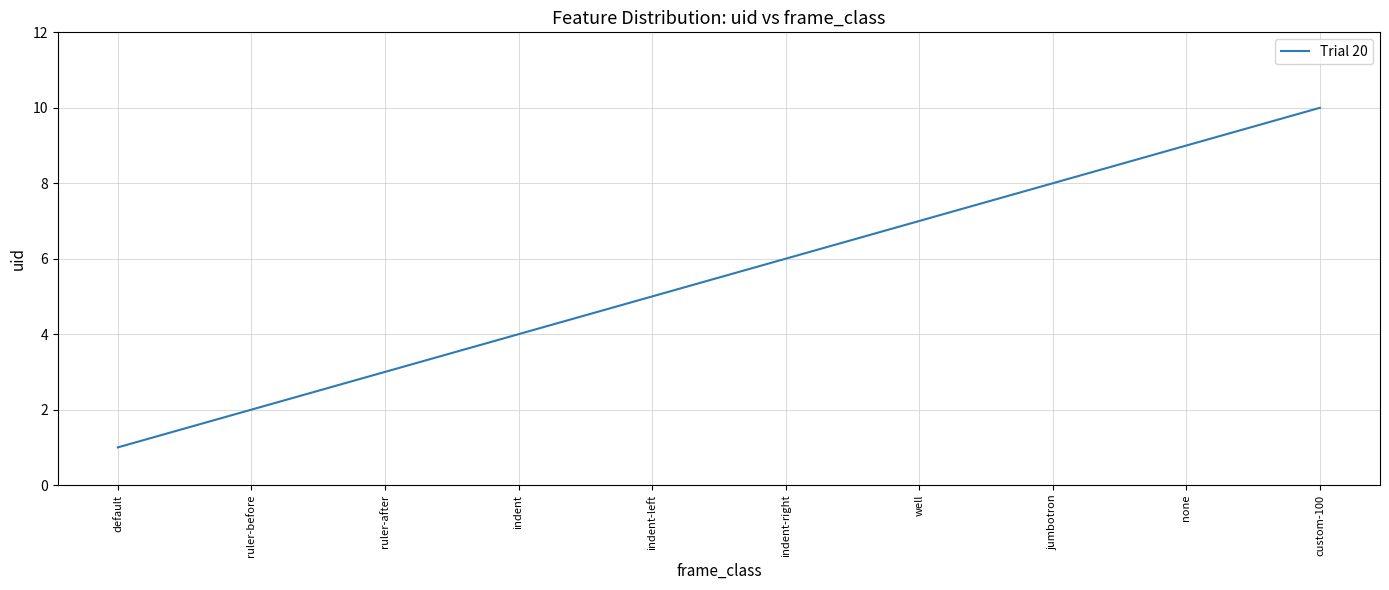

What is the minimum value shown in the chart?

1